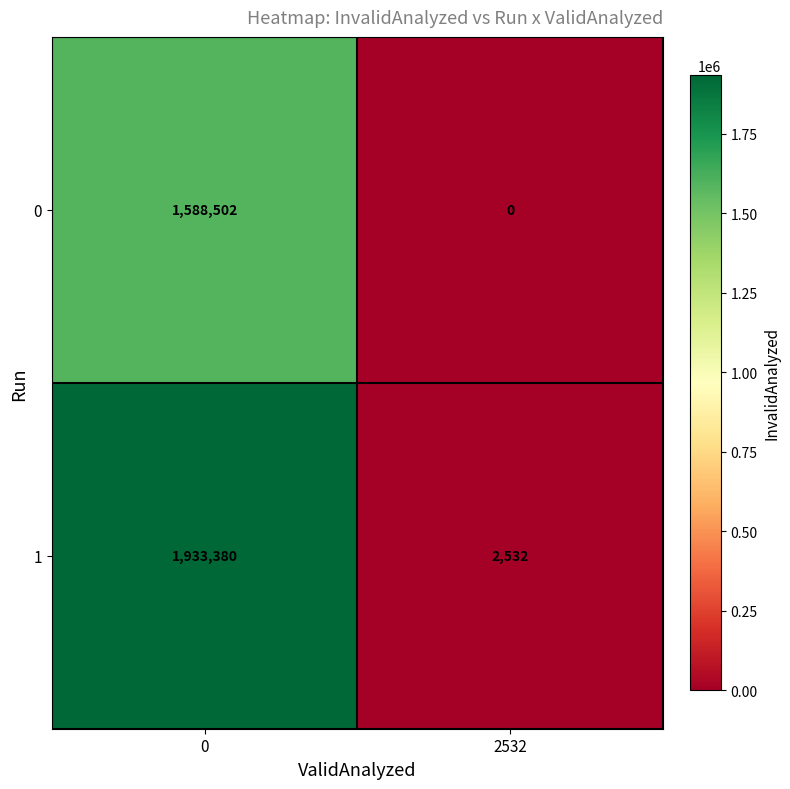

Rank the series by their average value, from highest to lowest.

1, 0